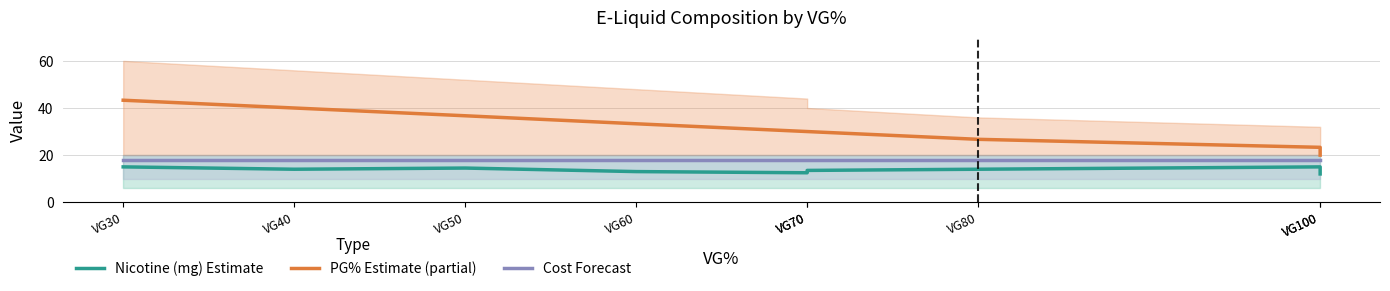

Reading right to left, extract all data points from this chart.

Nicotine (mg) Estimate: VG100=12.0	VG100=15.0	VG80=14.0	VG70=13.5	VG70=12.5	VG60=13.0	VG50=14.5	VG40=14.0	VG30=15.0
PG% Estimate (partial): VG100=20.0	VG100=23.3	VG80=26.7	VG70=30.0	VG70=30.0	VG60=33.3	VG50=36.7	VG40=40.0	VG30=43.3
Cost Forecast: VG100=17.8	VG100=17.8	VG80=17.8	VG70=17.8	VG70=17.8	VG60=17.8	VG50=17.8	VG40=17.8	VG30=17.8